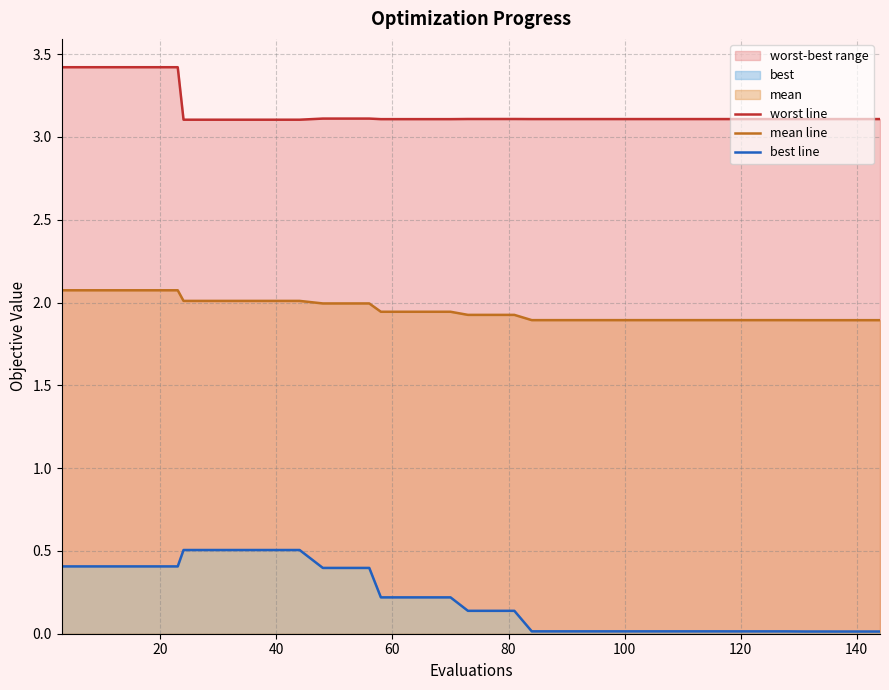

What is the difference between the maximum and minimum values in the worst line series?

0.3